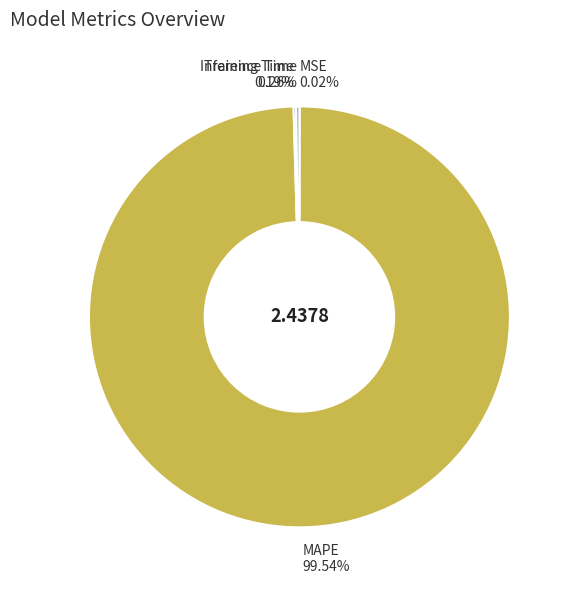

Is there a majority slice in this chart?

Yes